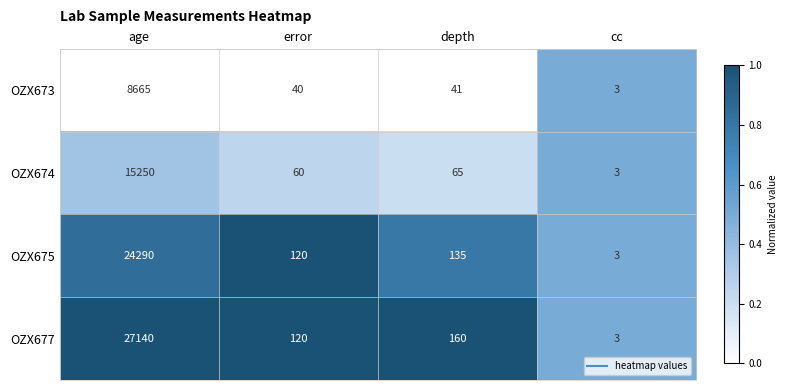

Rank the series by their maximum value, from highest to lowest.

OZX677, OZX675, OZX674, OZX673